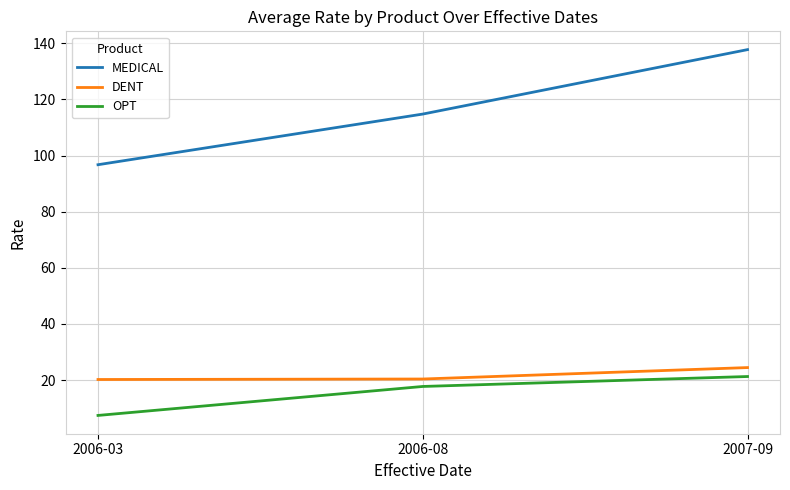

How many lines are shown in the chart?

3